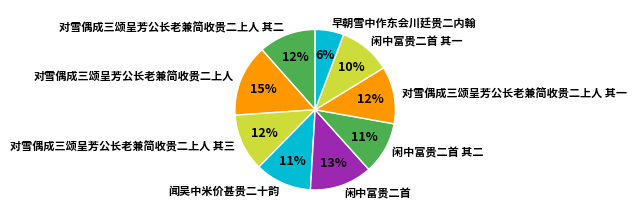

What is the ratio of the value at 对雪偶成三颂呈芳公长老兼简收贵二上人 to the value at 闲中富贵二首 其二?

1.4